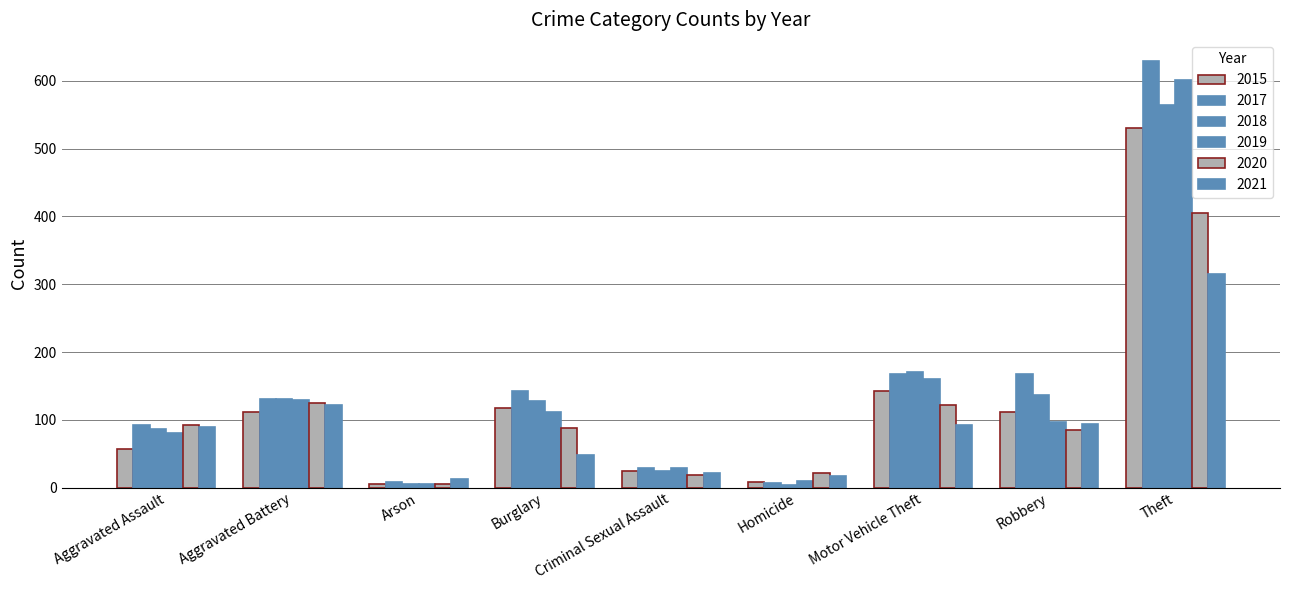

How many values in the 2015 series are below 111?

4